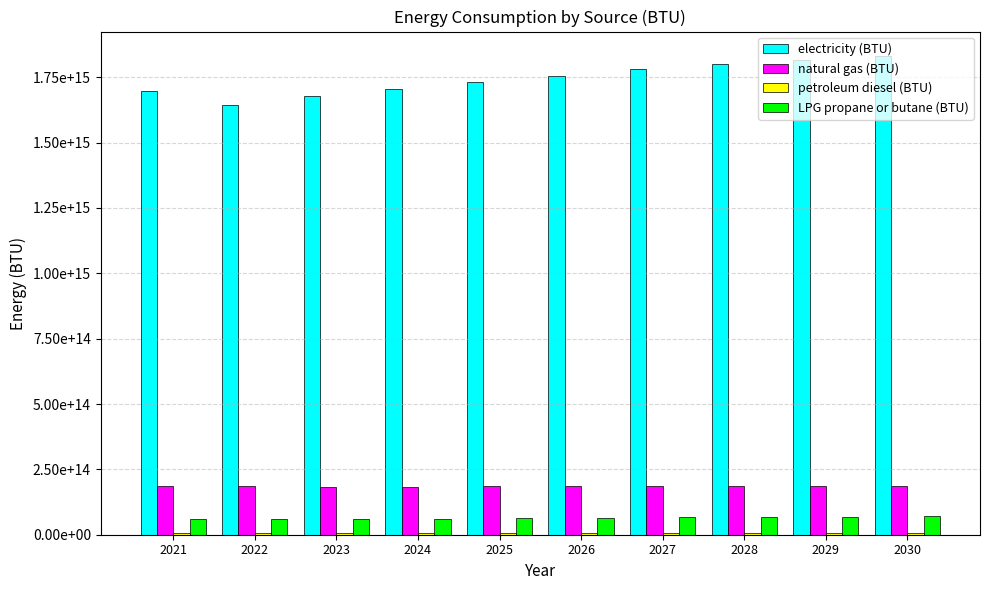

Are the bars horizontal?

No